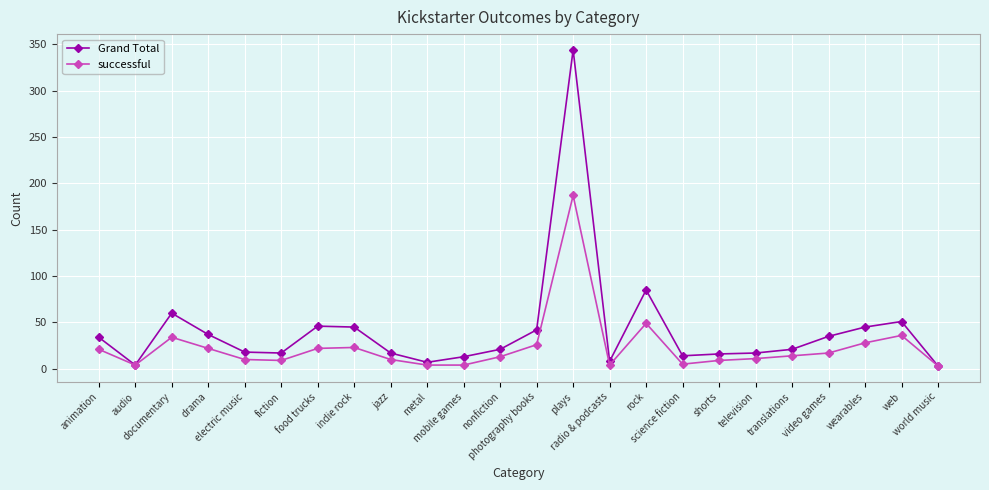

Which label corresponds to the largest value in the chart?

plays